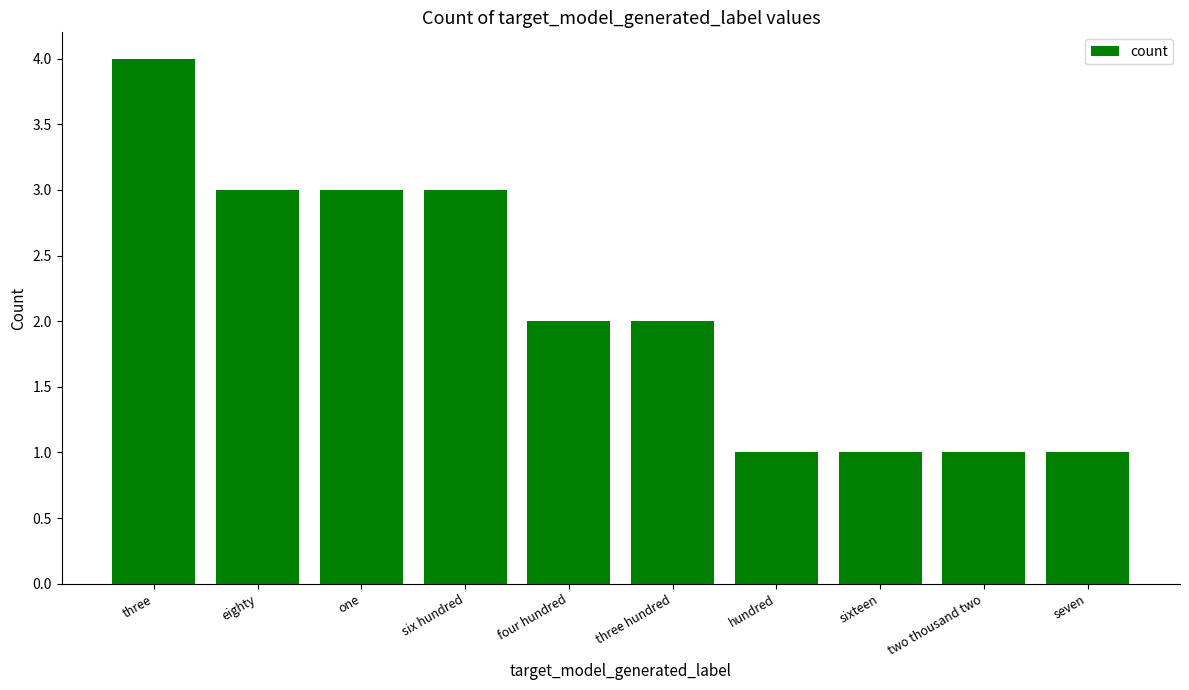

What is the value of the 8th bar from the left?

1